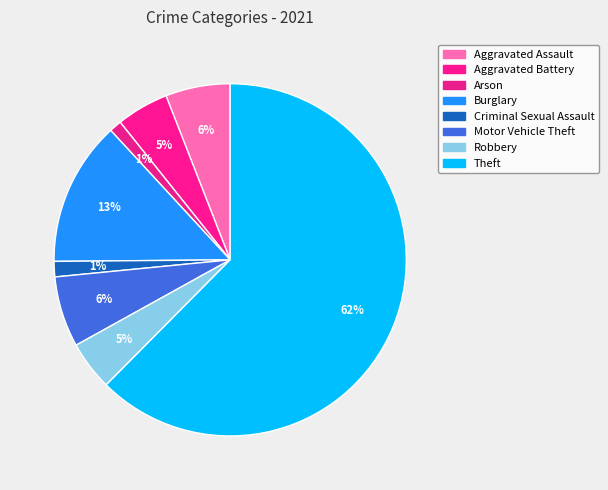

How many slices are in this pie chart?

8